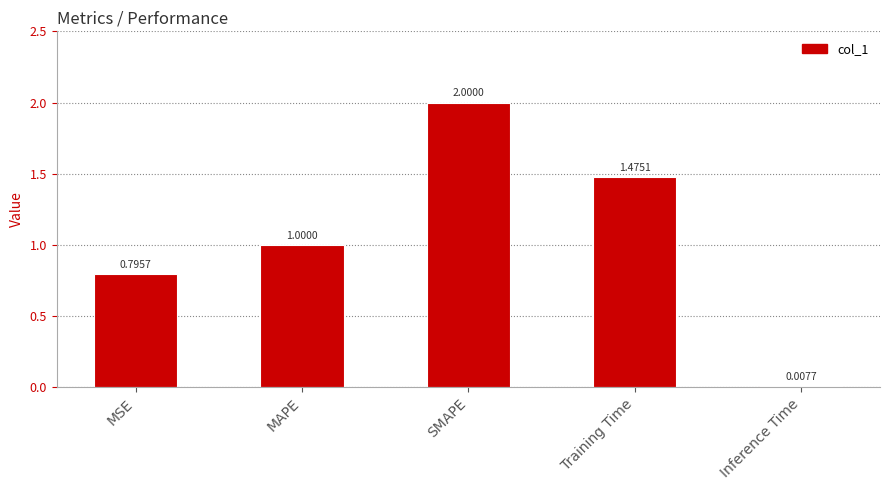

At which category does the chart reach its minimum across all series?

Inference Time